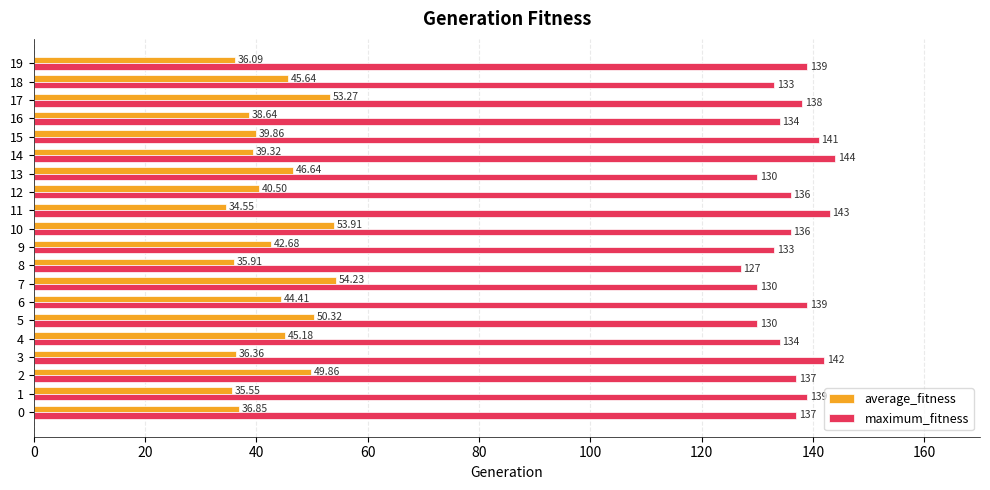

List the series in order of their peak value, lowest first.

average_fitness, maximum_fitness